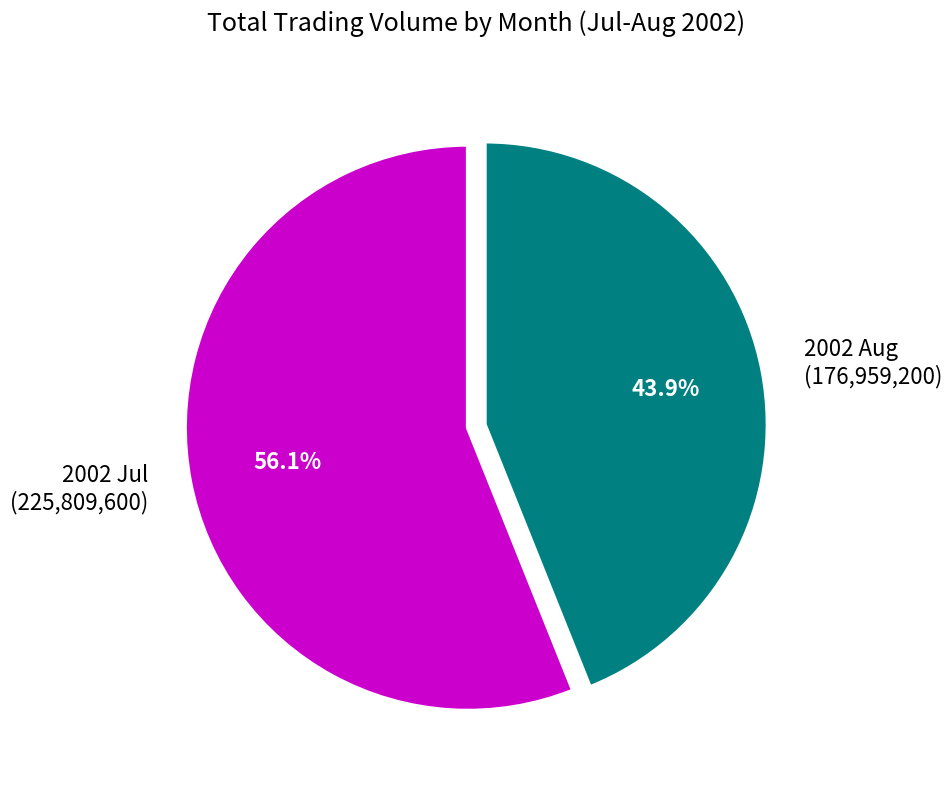

Combined, what portion of the pie is 2002 Aug (176,959,200) and 2002 Jul (225,809,600)?

100.0%